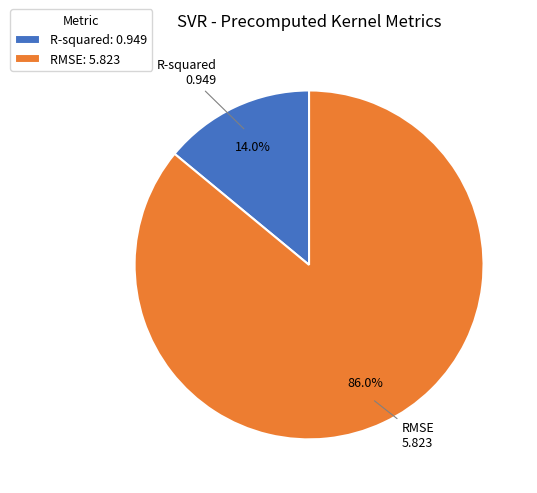

What portion of the pie excludes R-squared?

86.0%